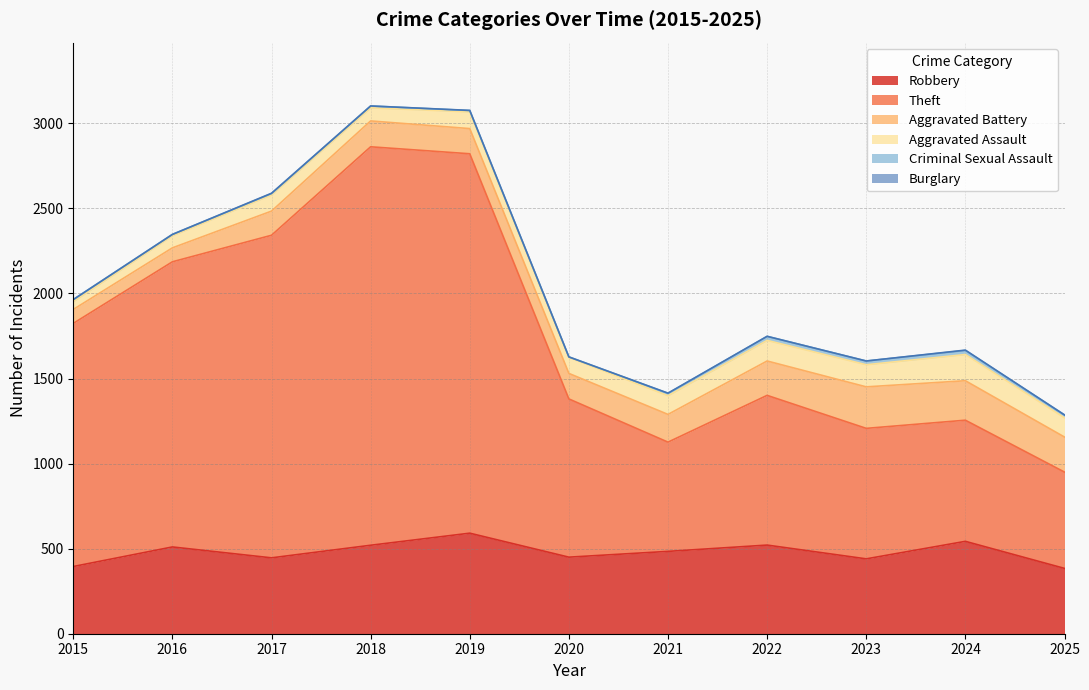

True or false: Aggravated Assault and Theft intersect in this chart.

False